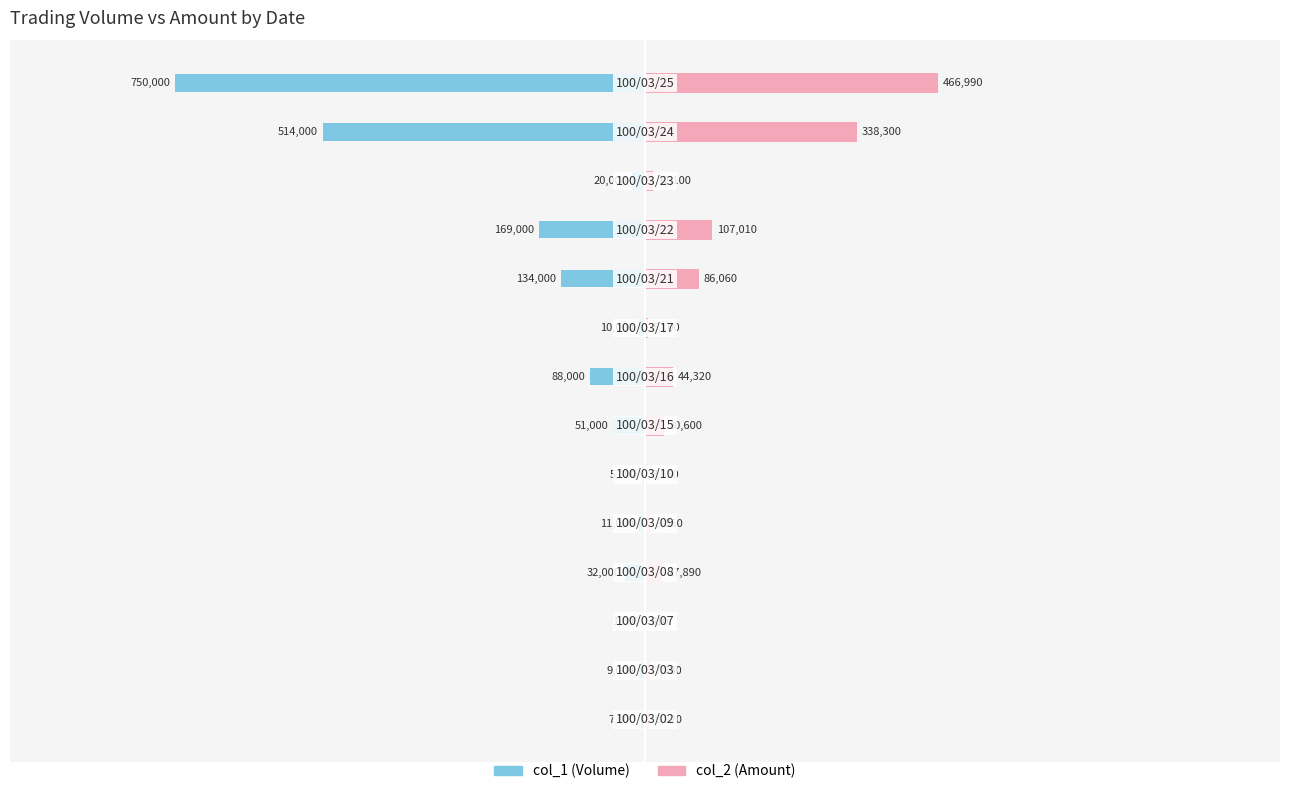

What is the average value of the col_2 (Amount) series?

81888